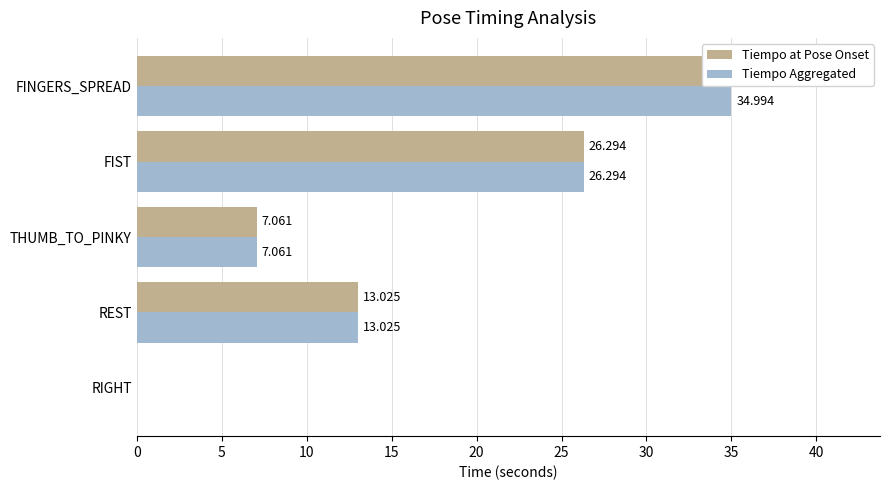

What are all the series names shown in the legend?

Tiempo at Pose Onset, Tiempo Aggregated